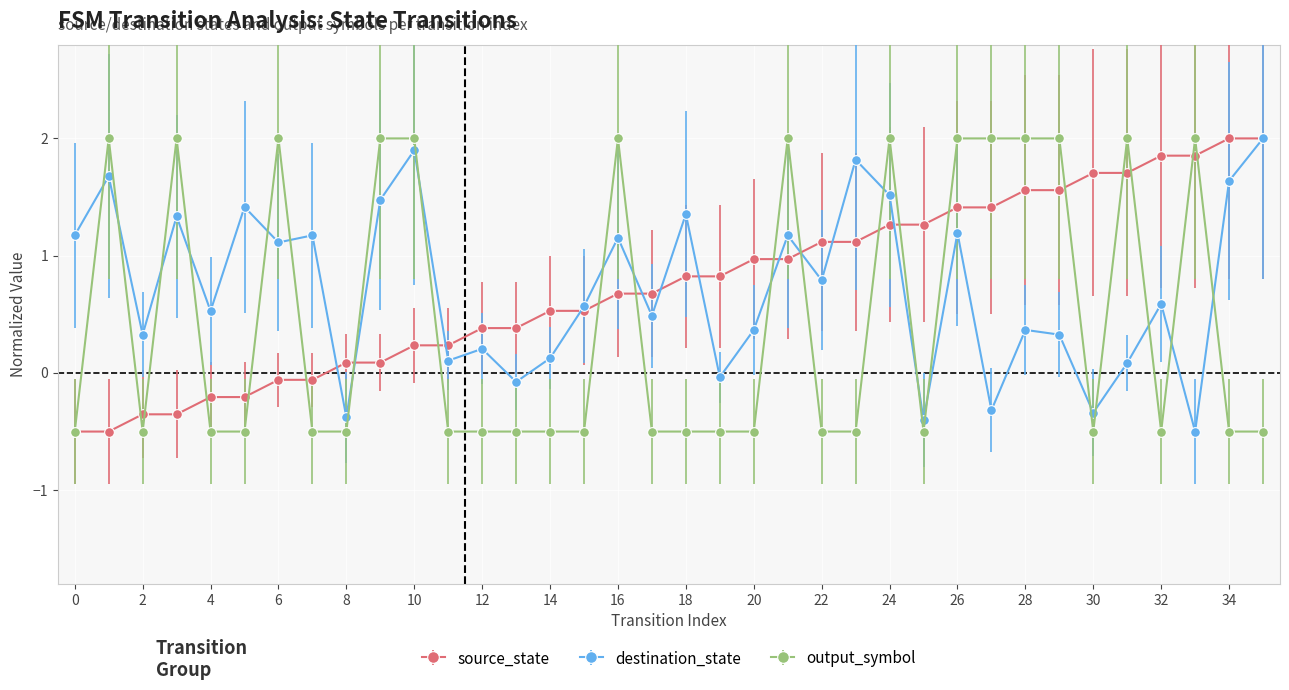

Which series ends up on top after the final intersection of destination_state and output_symbol?

destination_state